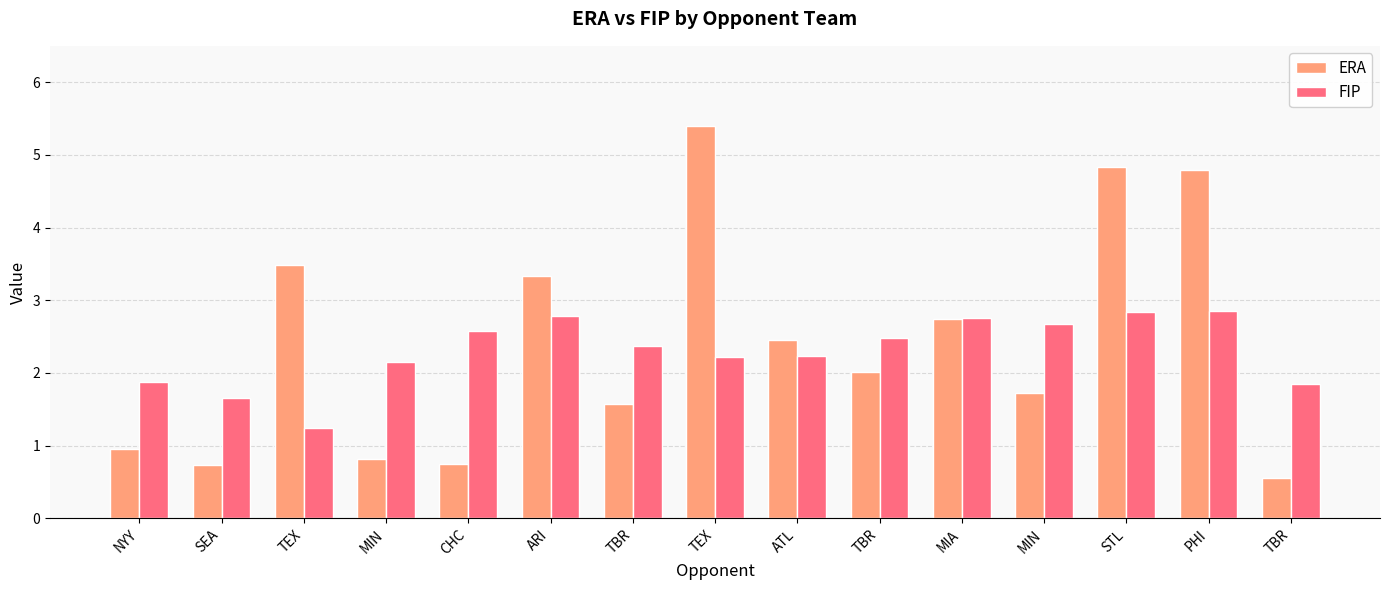

Reading left to right, what are all the values shown in this chart?

ERA: 0.9	0.7	3.5	0.8	0.8	3.3	1.6	5.4	2.5	2.0	2.7	1.7	4.8	4.8	0.6
FIP: 1.9	1.7	1.2	2.1	2.6	2.8	2.4	2.2	2.2	2.5	2.8	2.7	2.8	2.9	1.9